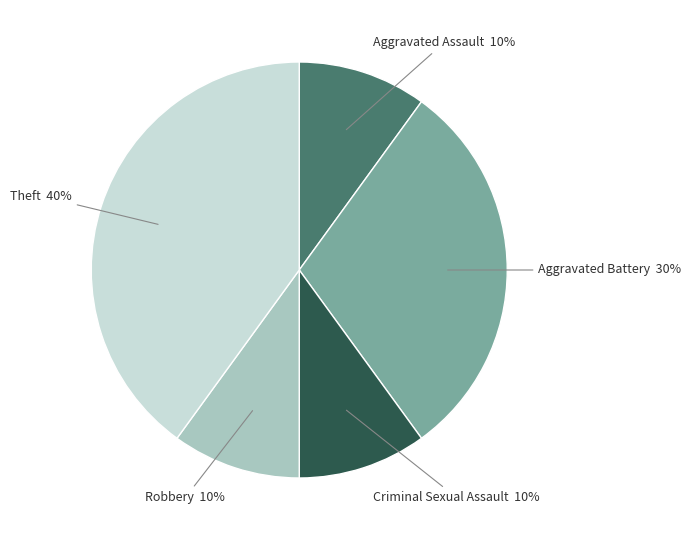

What percentage is the Aggravated Assault slice, to the nearest percent?

10%